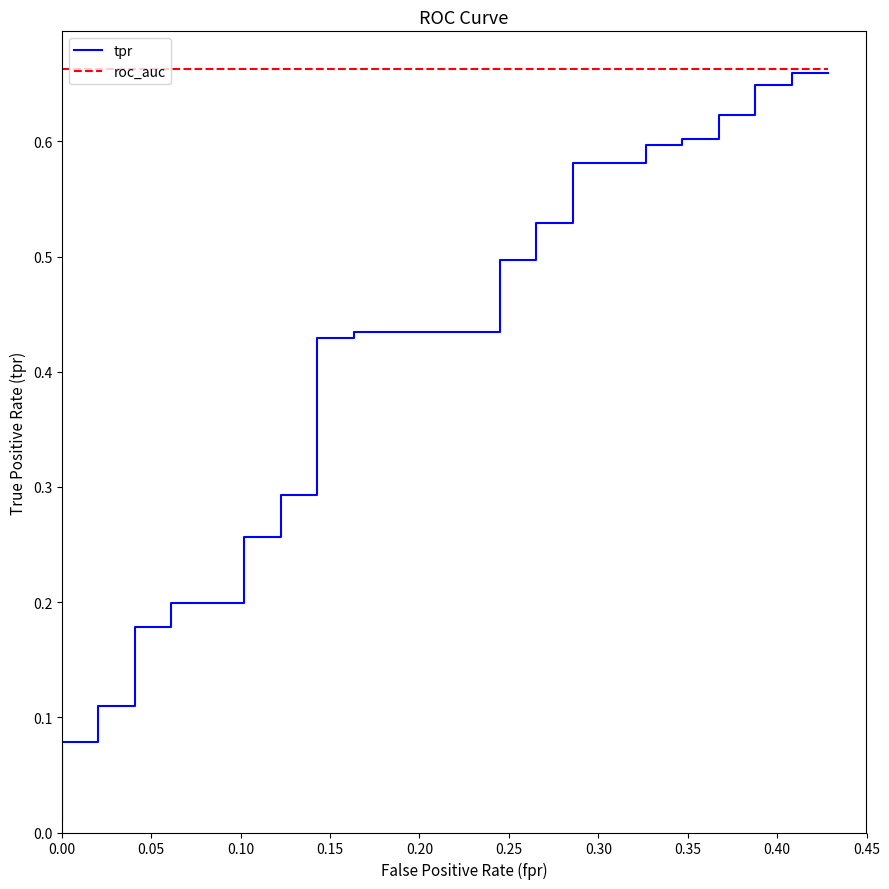

True or false: roc_auc and tpr cross at least once.

False